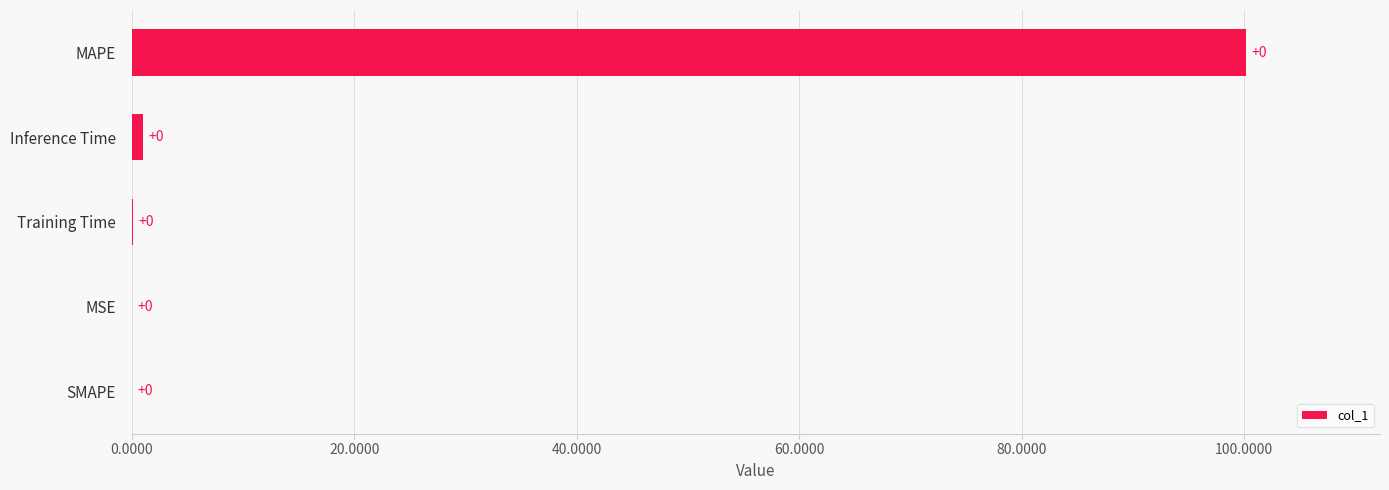

Are the bars horizontal?

Yes